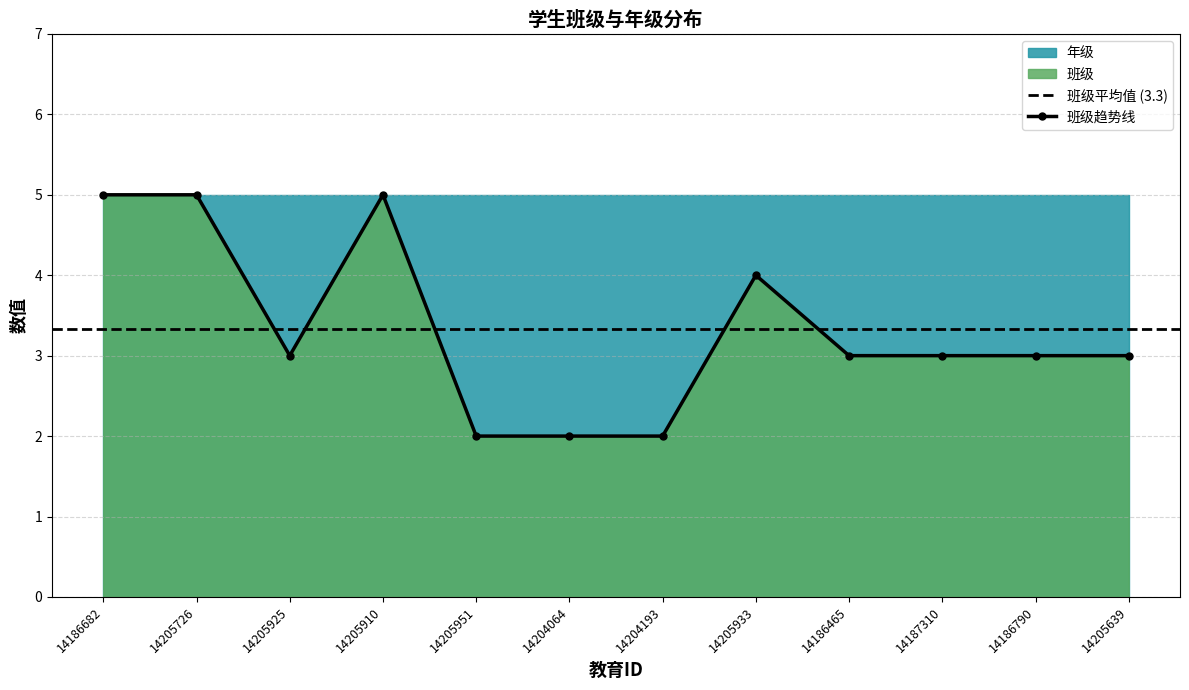

Where does the data first go above 3?

14186682